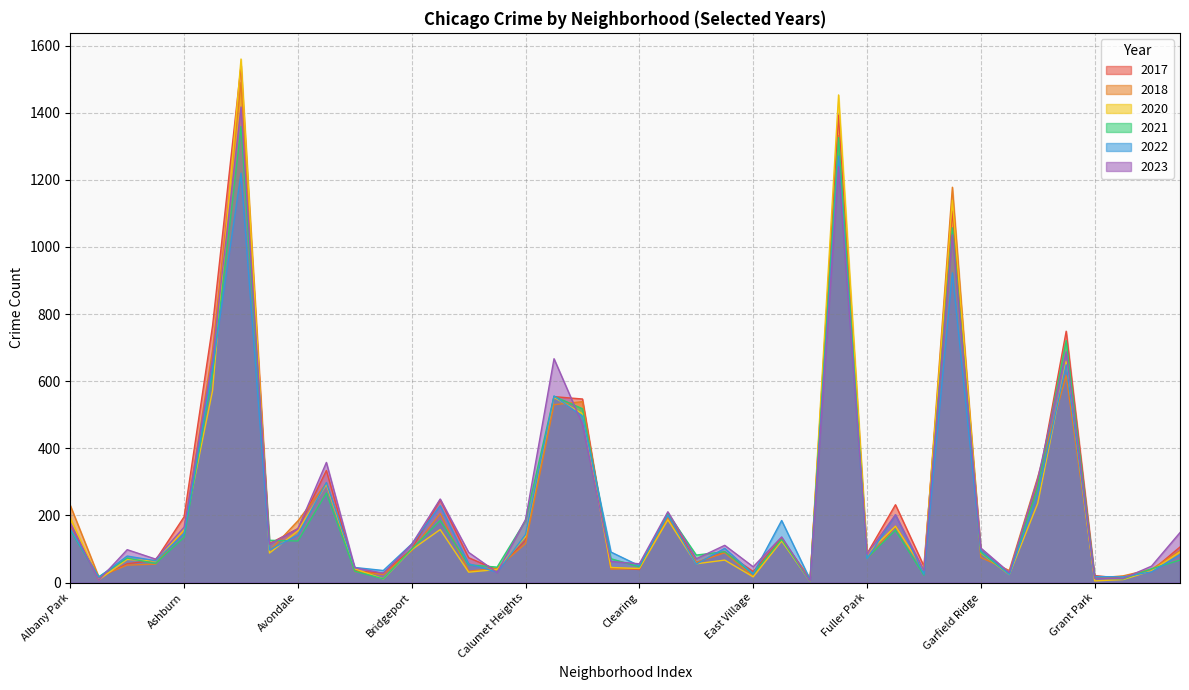

What is the sum of all 2020 values?

9300